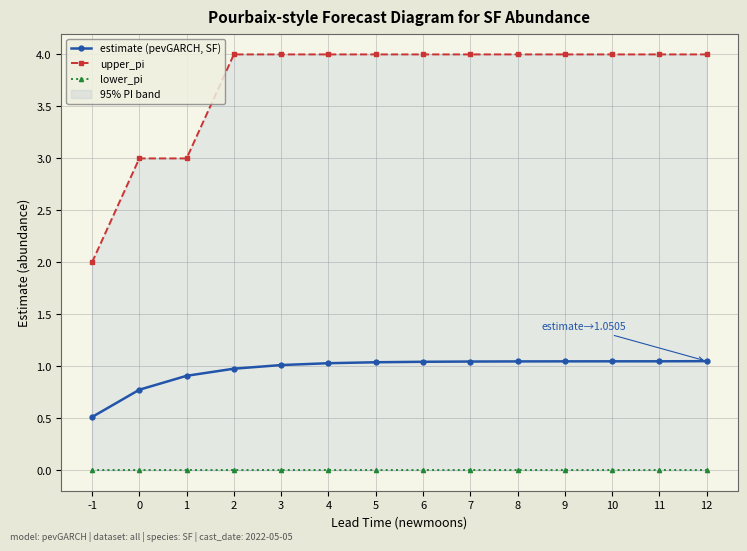

Is this an area chart (filled region under the line)?

No